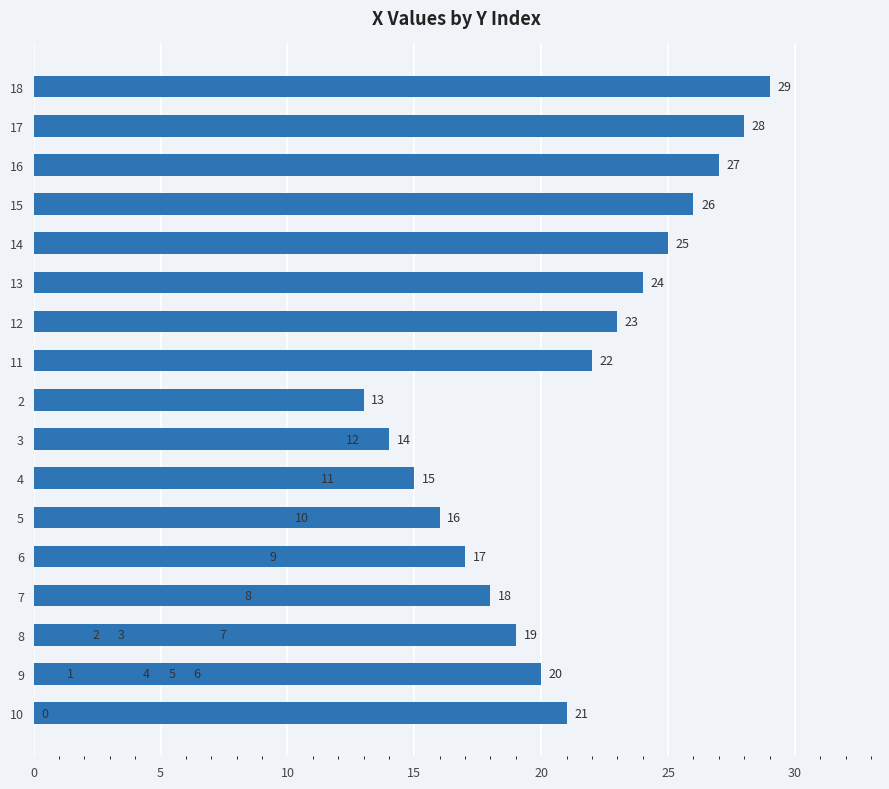

What is the maximum value shown in the chart?

29